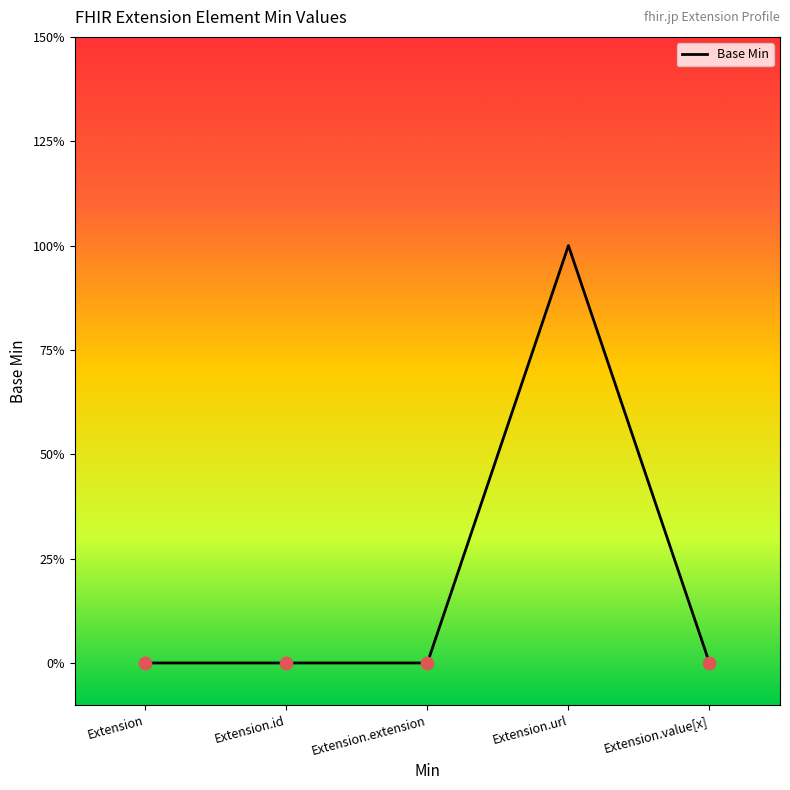

Does the chart have visible grid lines?

No